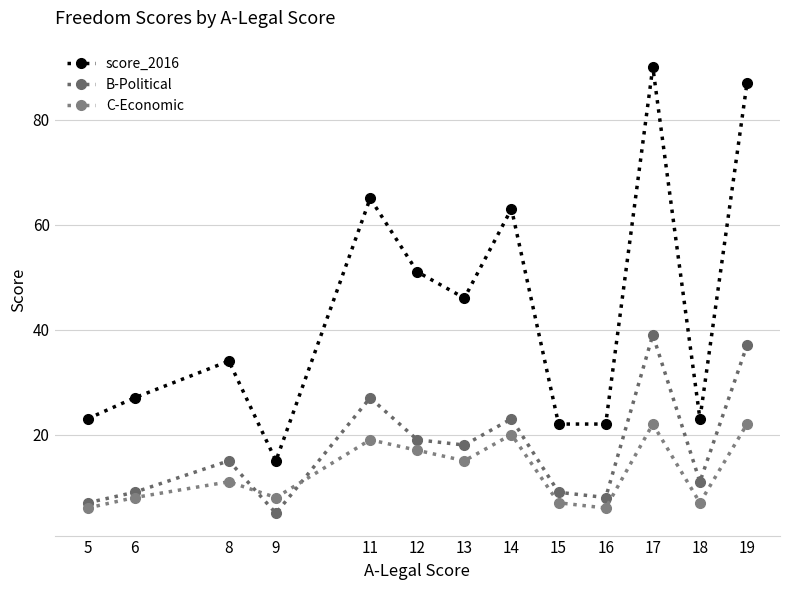

What is the sum of the C-Economic values at 5 and 16?

12